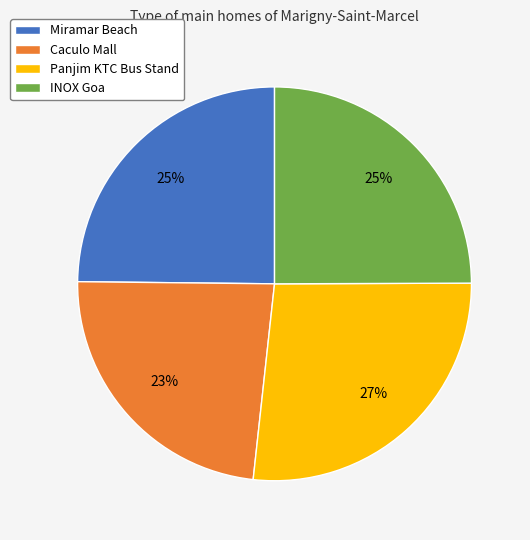

To the nearest percent, what portion does Panjim KTC Bus Stand represent?

27%